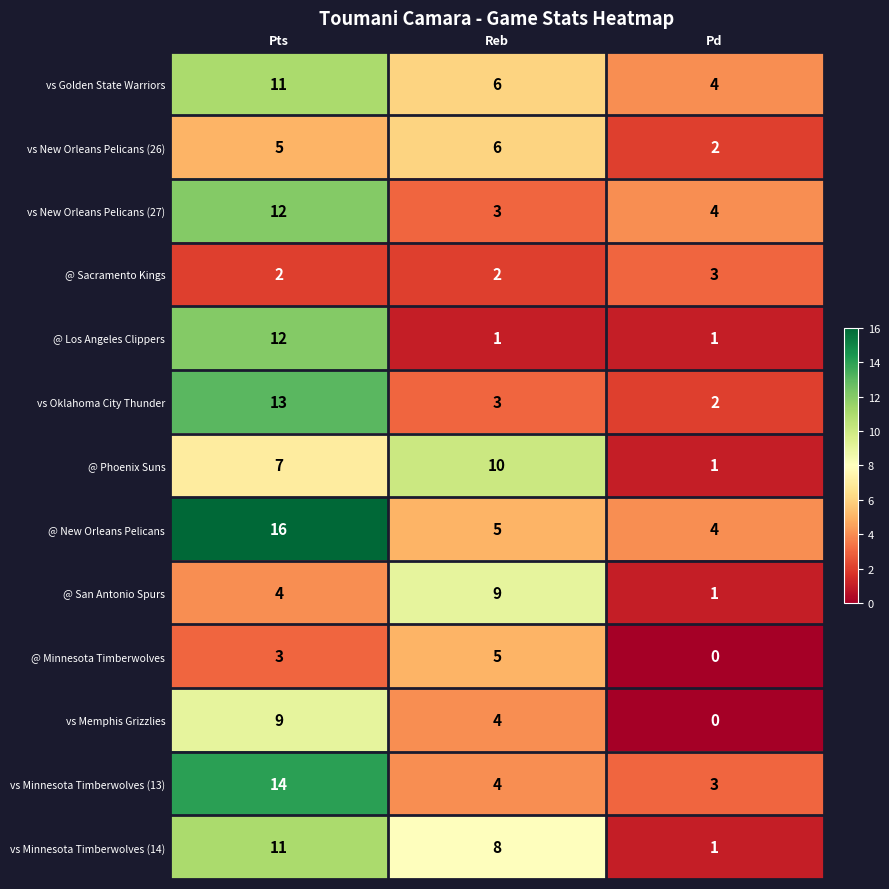

At which category does the chart reach its minimum across all series?

Pd